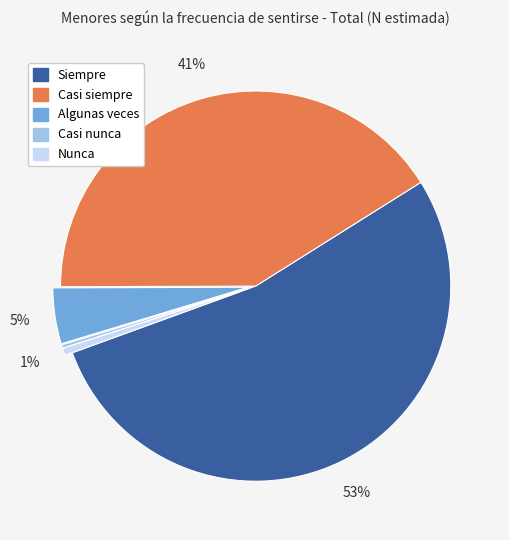

What percentage is the Casi siempre slice, to the nearest percent?

41%